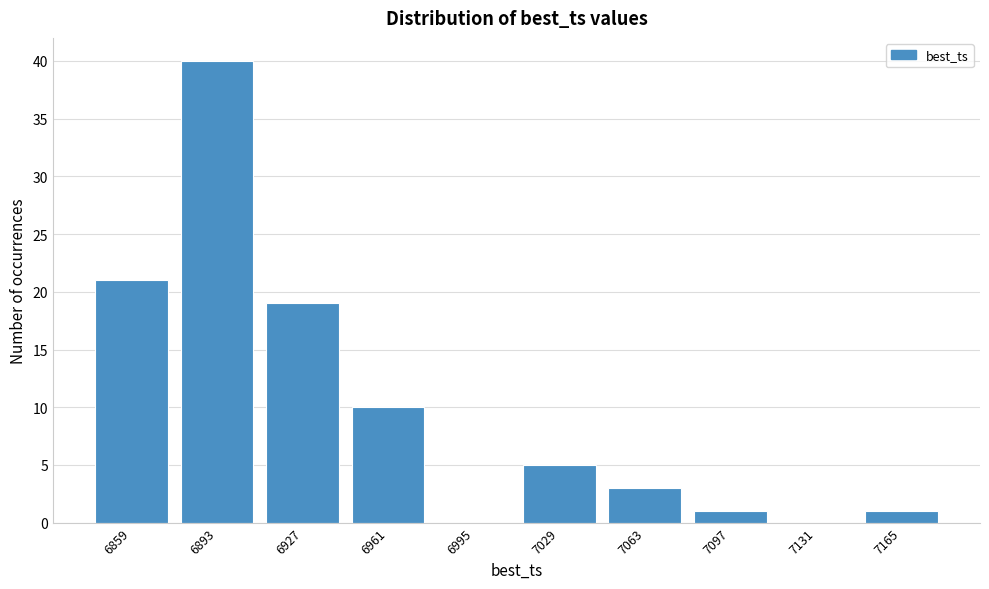

Reading left to right, what are all the values shown in this chart?

6859=21	6893=40	6927=19	6961=10	6995=0	7029=5	7063=3	7097=1	7131=0	7165=1